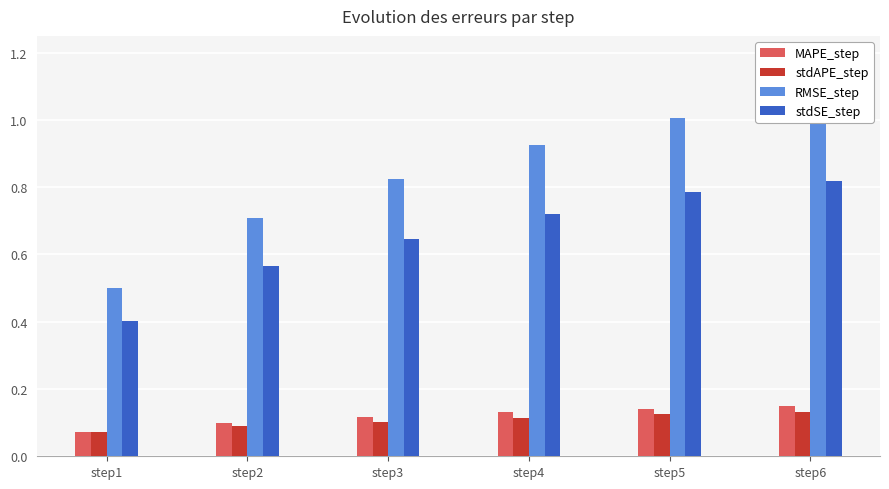

Between step4 and step6, which series saw the biggest shift?

RMSE_step